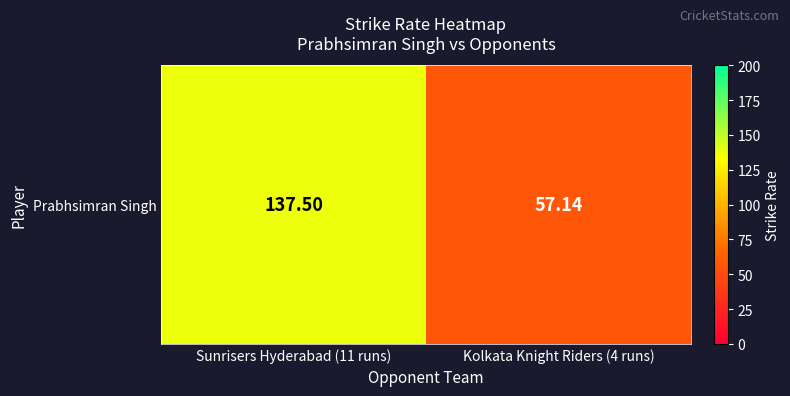

Reading left to right, list all the values displayed in this chart.

137.5	57.1